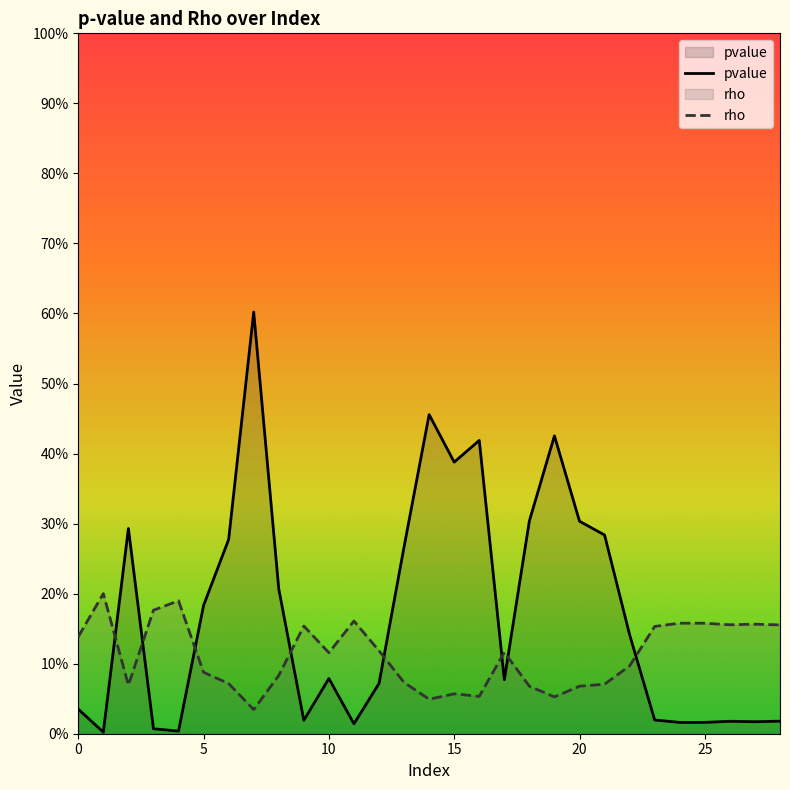

Between 19 and 17, which is larger?

19